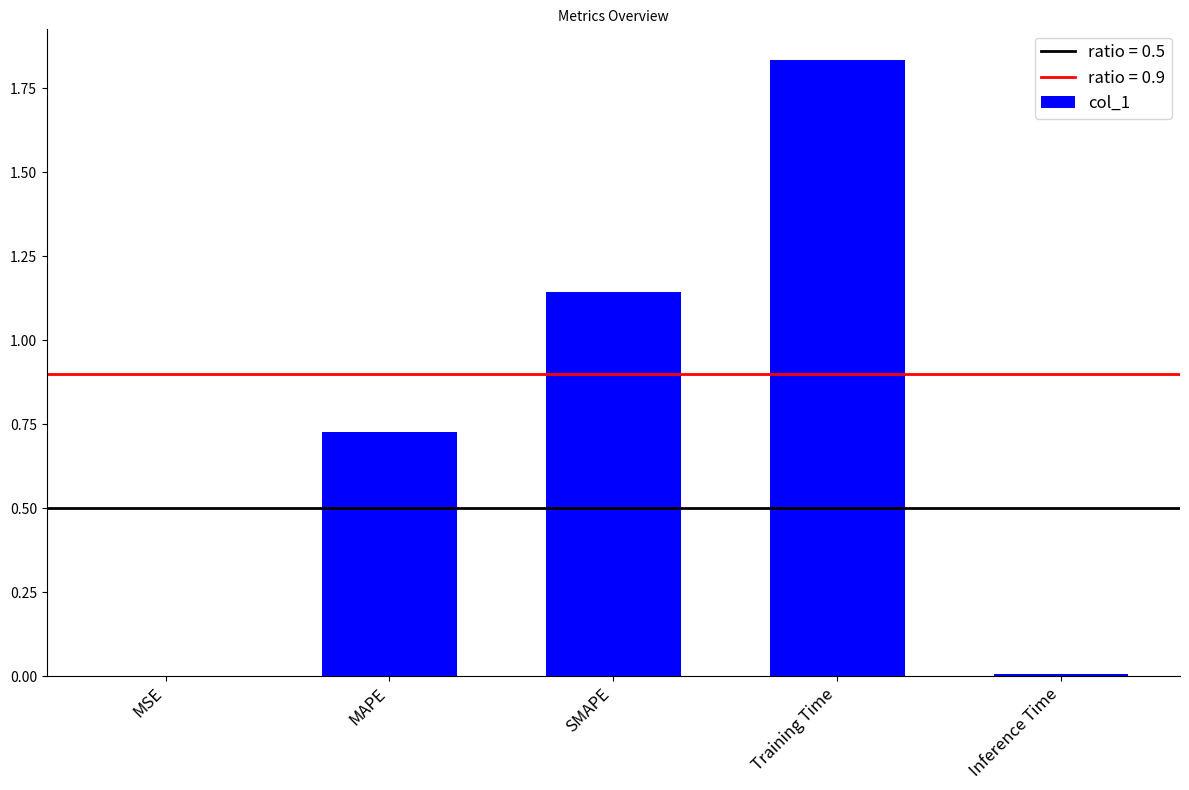

True or false: the data shows 1.2 at MAPE.

False